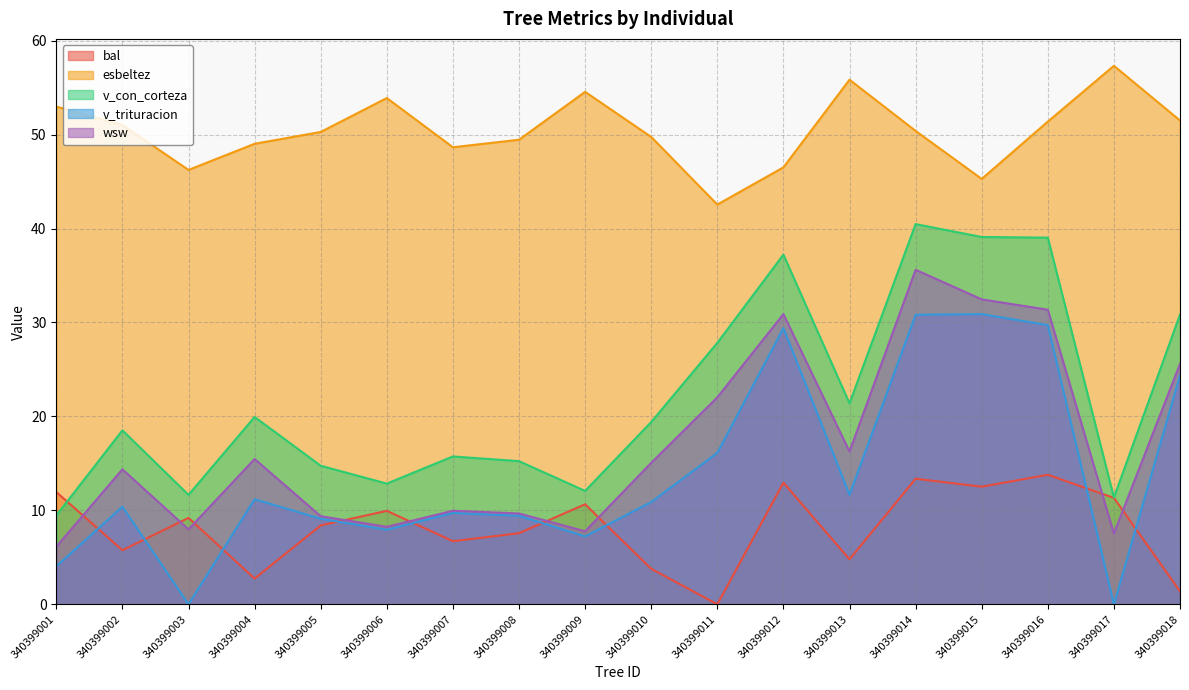

The value of wsw at 340399009 is 11.8. True or false?

False